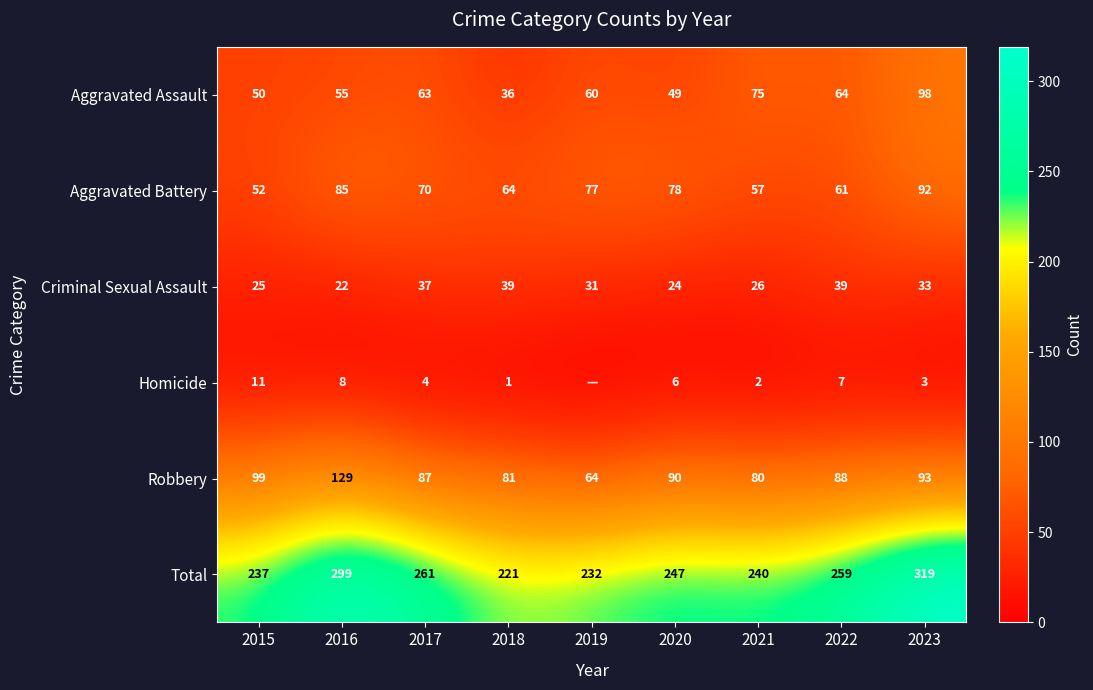

How many values in the Robbery series are below 88?

4